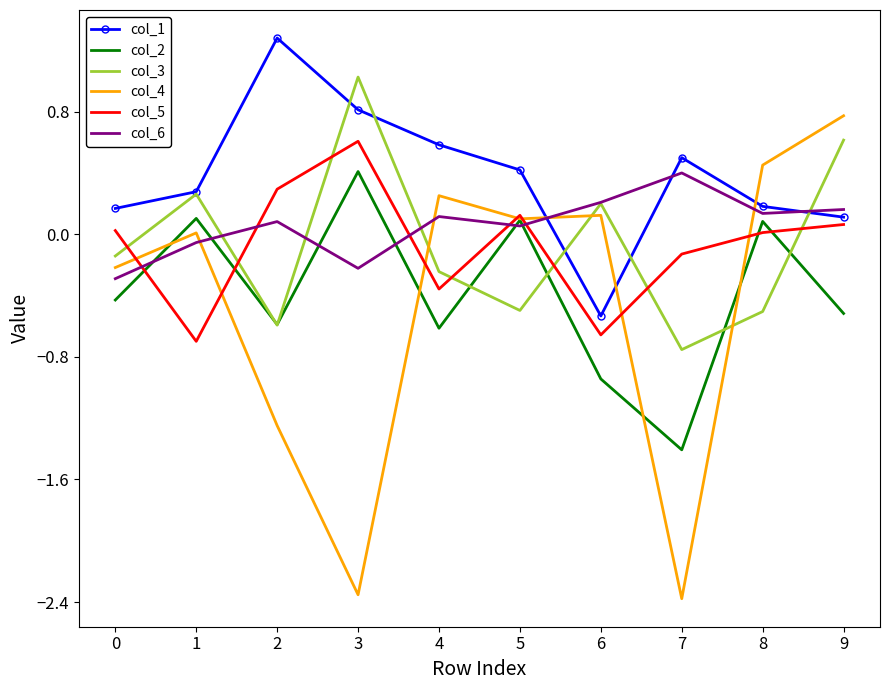

Which series has the largest total across all categories?

col_1